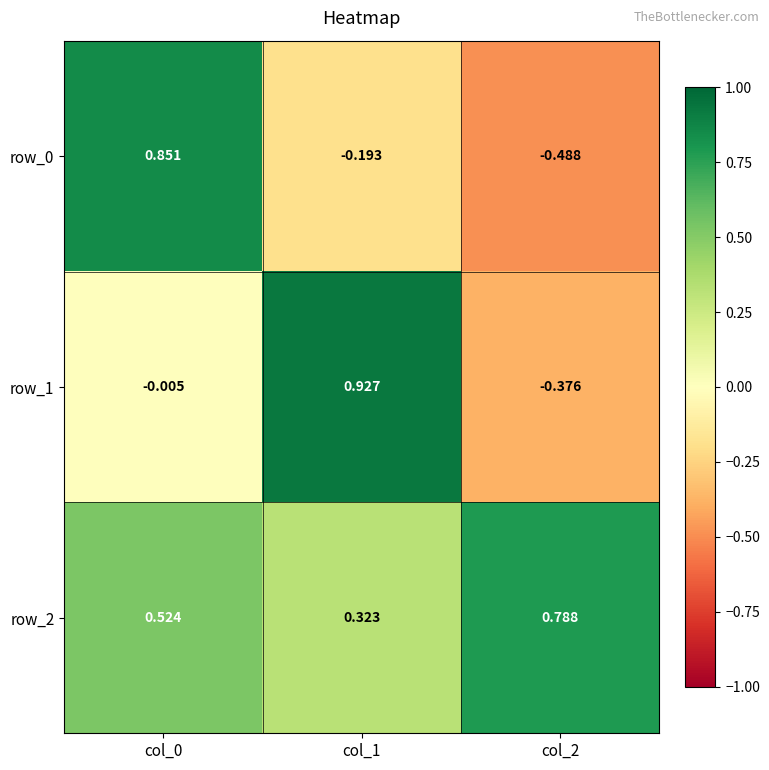

Reading left to right, what are all the values shown in this chart?

row_0: col_0=0.9	col_1=-0.2	col_2=-0.5
row_1: col_0=-0.0	col_1=0.9	col_2=-0.4
row_2: col_0=0.5	col_1=0.3	col_2=0.8